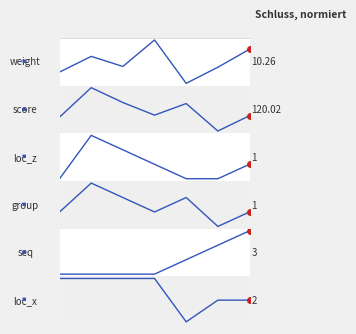

What is the value of the loc_z point at the 3rd from the left?

2.0